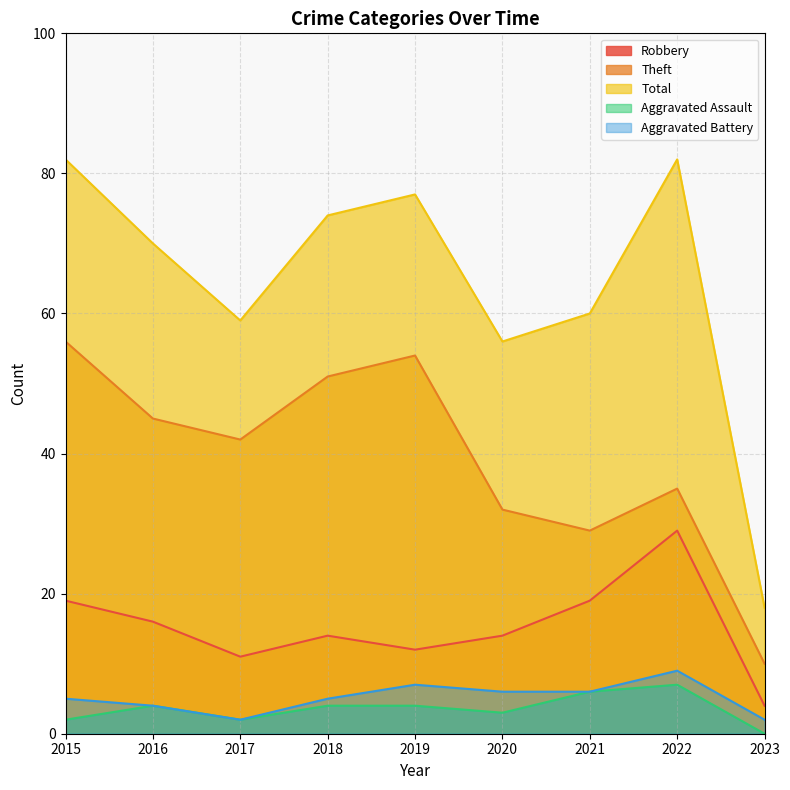

How many categories are shown in the chart?

9